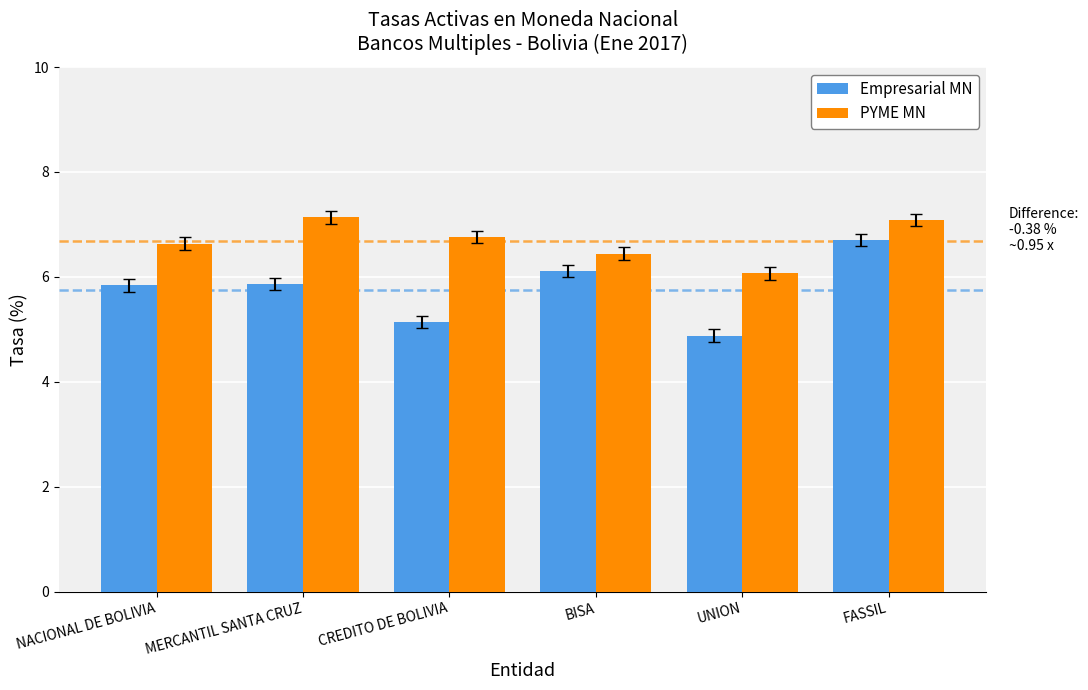

Which series changed the most between CREDITO DE BOLIVIA and BISA?

Empresarial MN